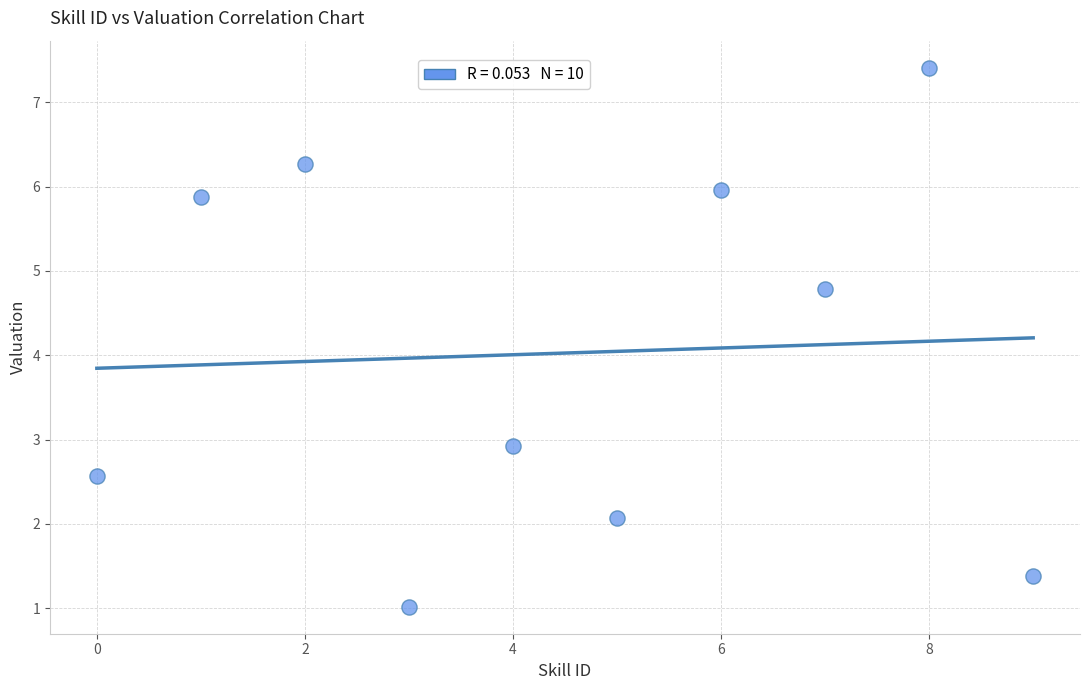

What Y value in the scatter plot is closest to 4?

4.8